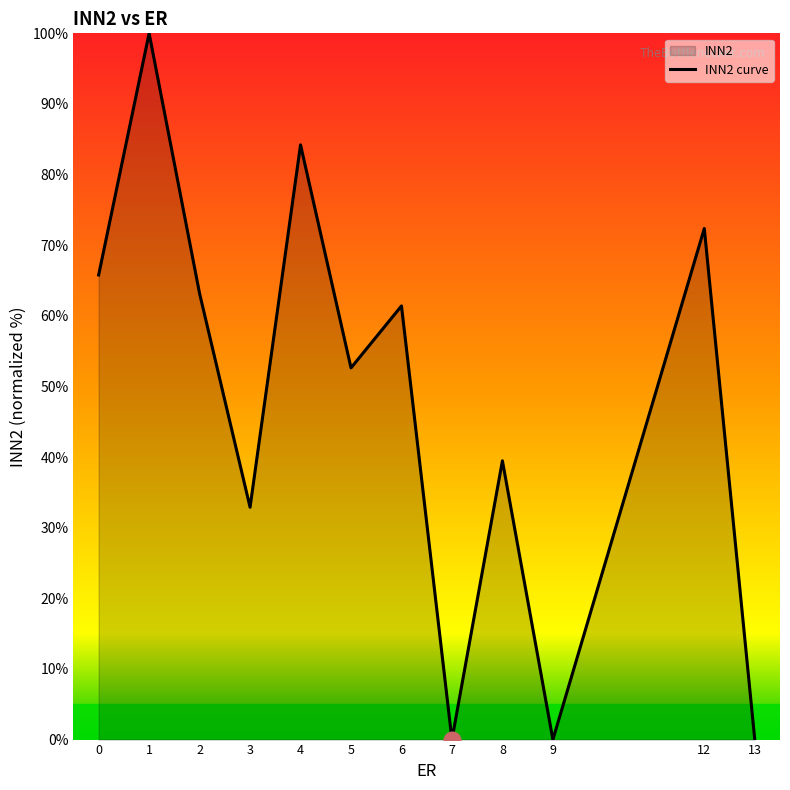

How many interior local valleys (lower than both neighbors) does the data have?

4